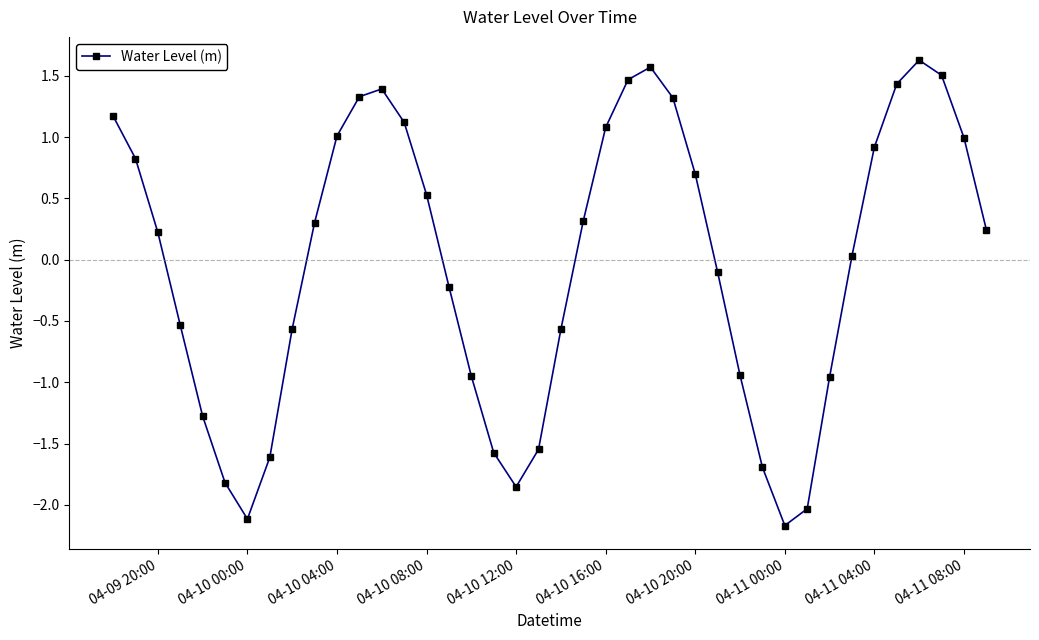

What is the difference between the maximum and second lowest values?

3.7